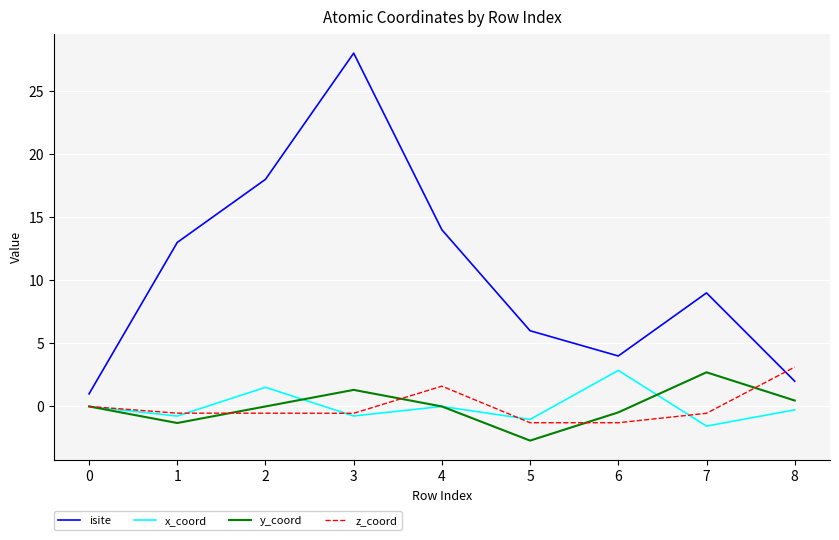

Which series has the widest spread of values?

isite